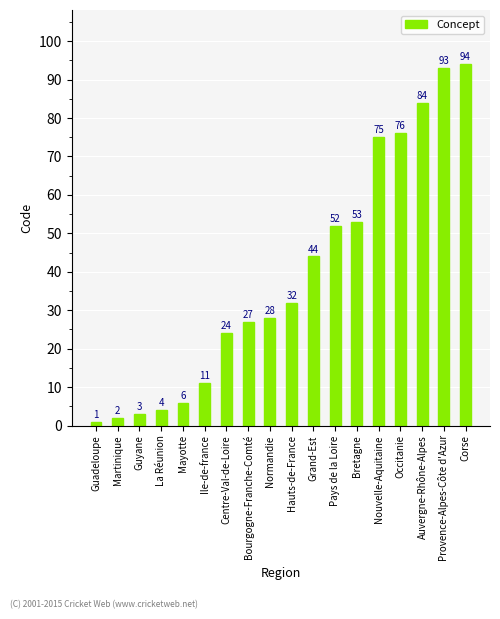

What is the change in value from Martinique to Bourgogne-Franche-Comté?

+25